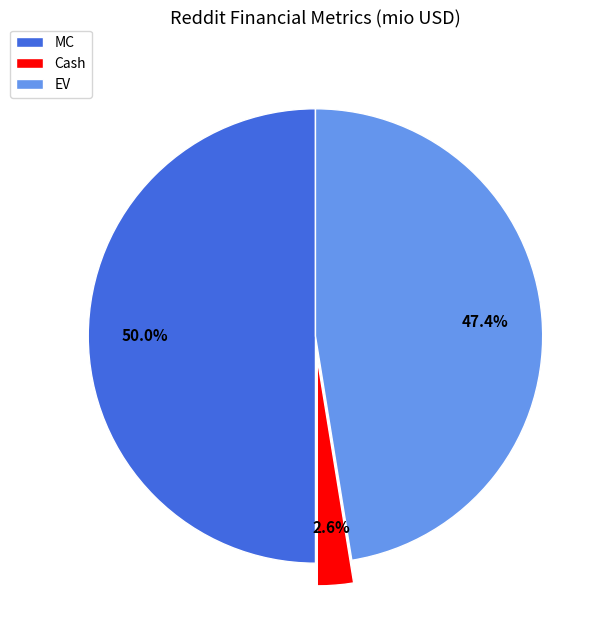

To the nearest percent, what is the difference between the largest and smallest slice percentages?

47%